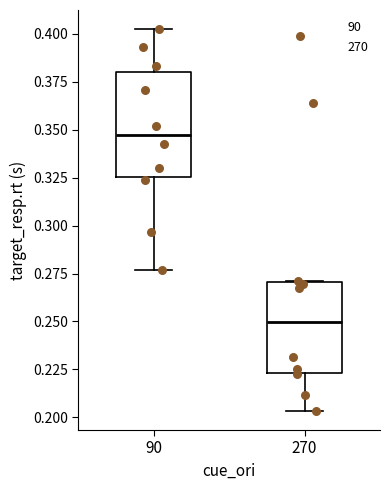

Reading left to right, read every box against the y-axis: the position of its median line, the range the box covers, and the ends of its whiskers. The values are not printed on the chart, so give them approximately, as read against the axis.

90: median 0.345, box 0.325 to 0.380, whiskers 0.275 to 0.400
270: median 0.250, box 0.225 to 0.270, whiskers 0.205 to 0.270